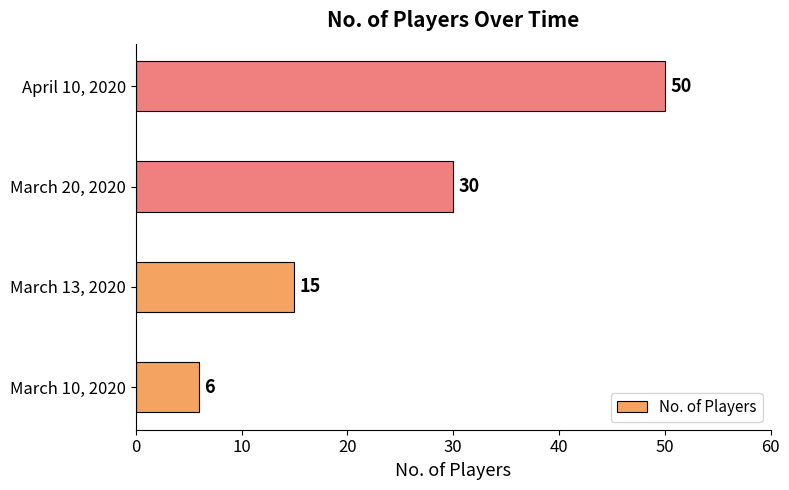

What is the sum of all values?

101